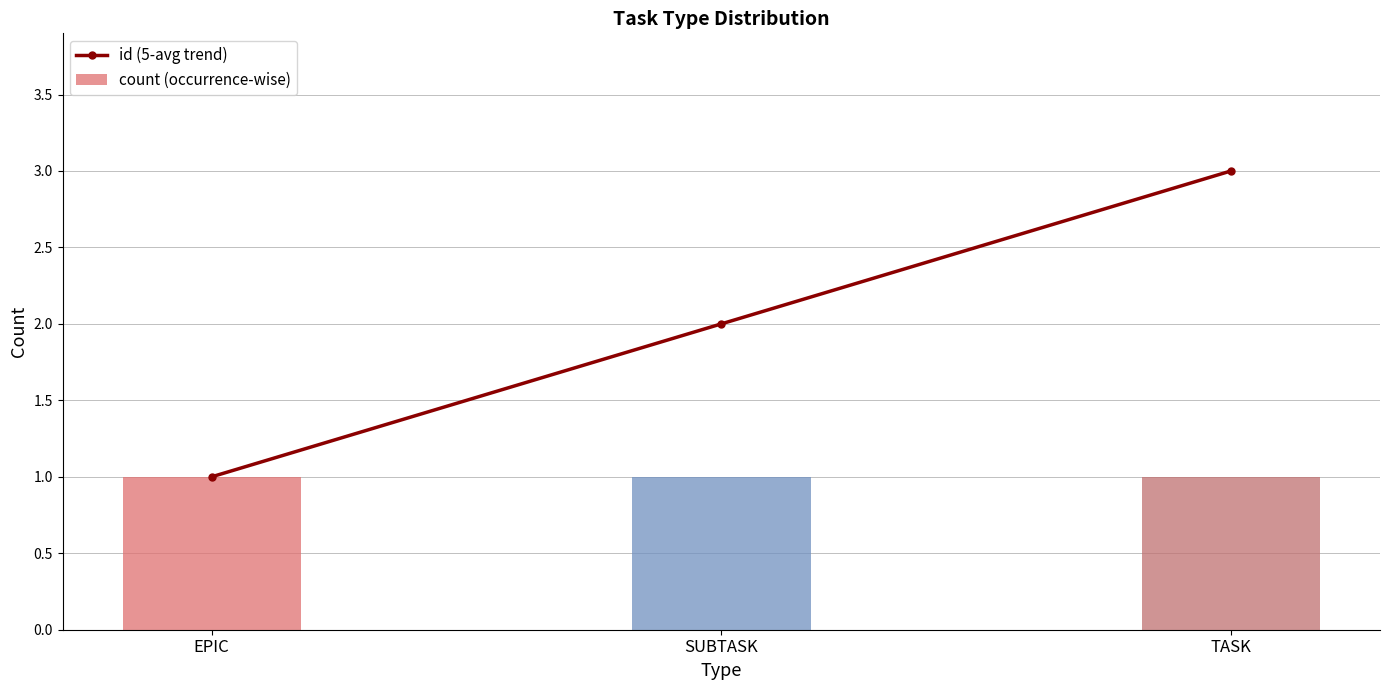

What is the value of the id (5-avg trend) bar at the 1st from the left?

1